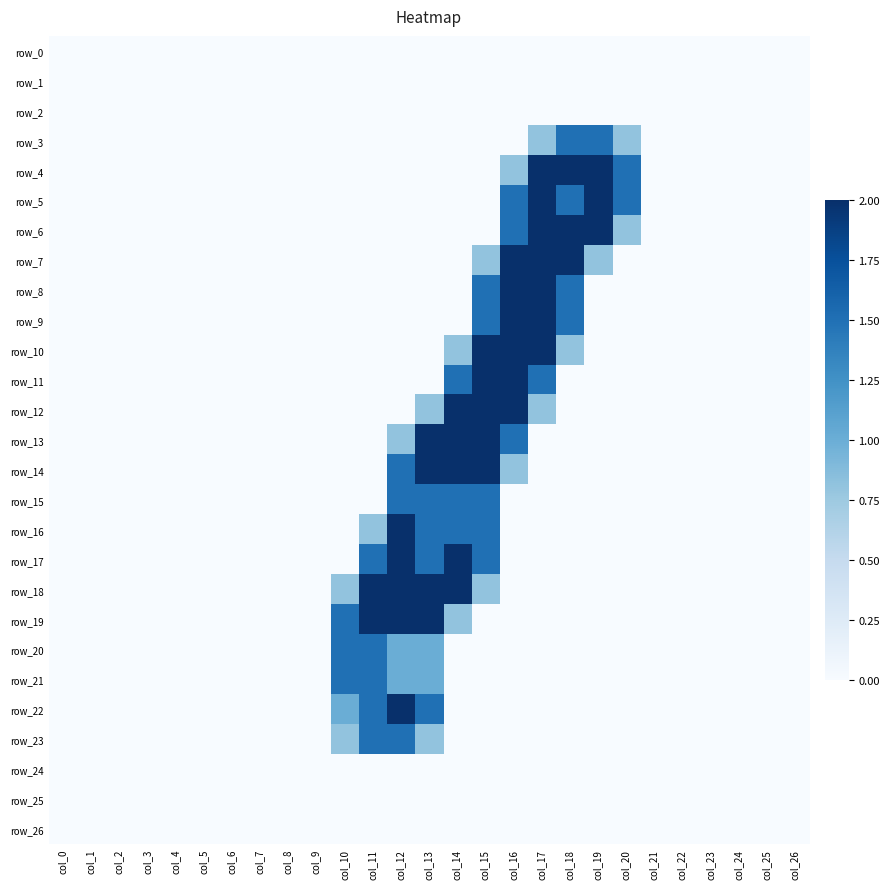

How many values in row_8 are above zero?

4